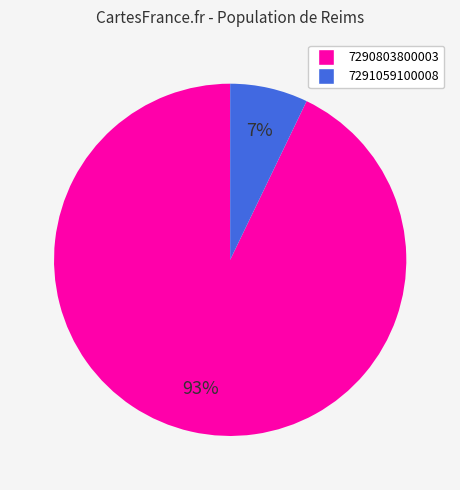

Count the number of slices in the pie.

2